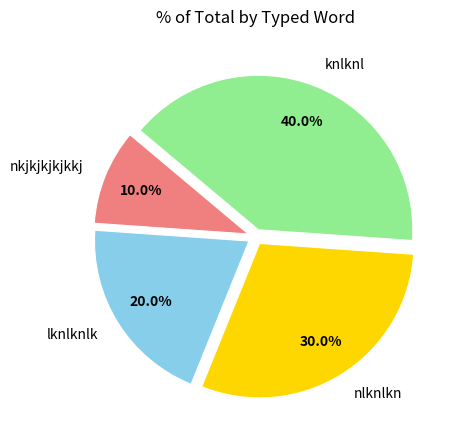

To the nearest percent, what is the difference between the nlknlkn and knlknl slice percentages?

10%